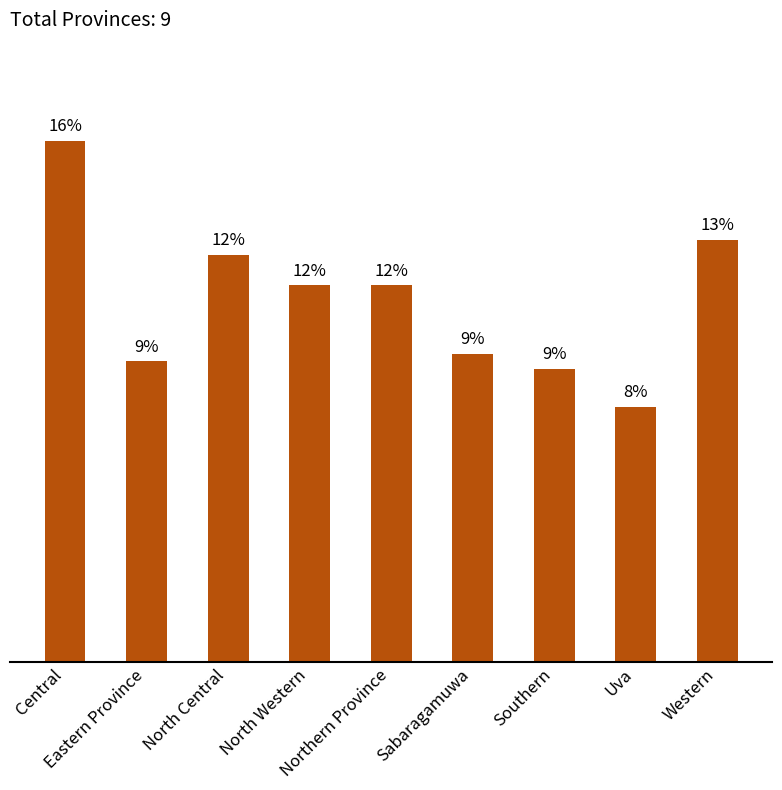

Are the bars horizontal?

No